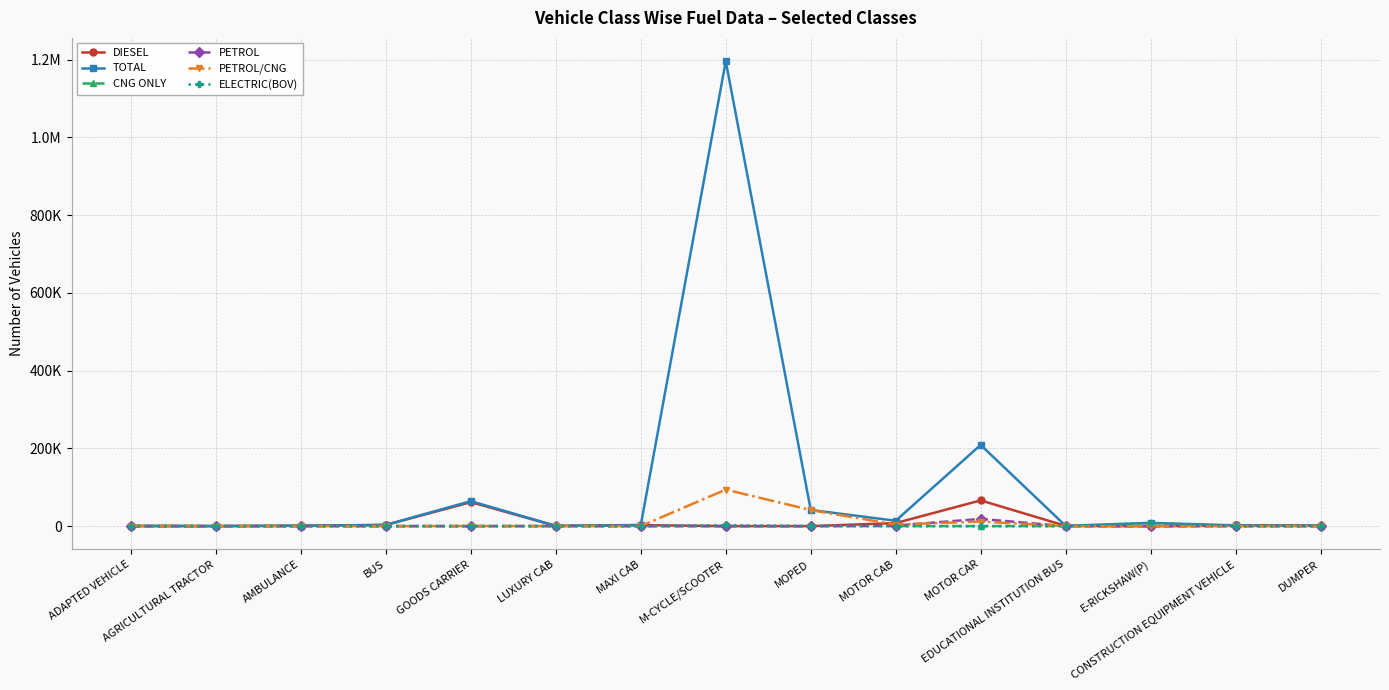

Is this an area chart (filled region under the line)?

No